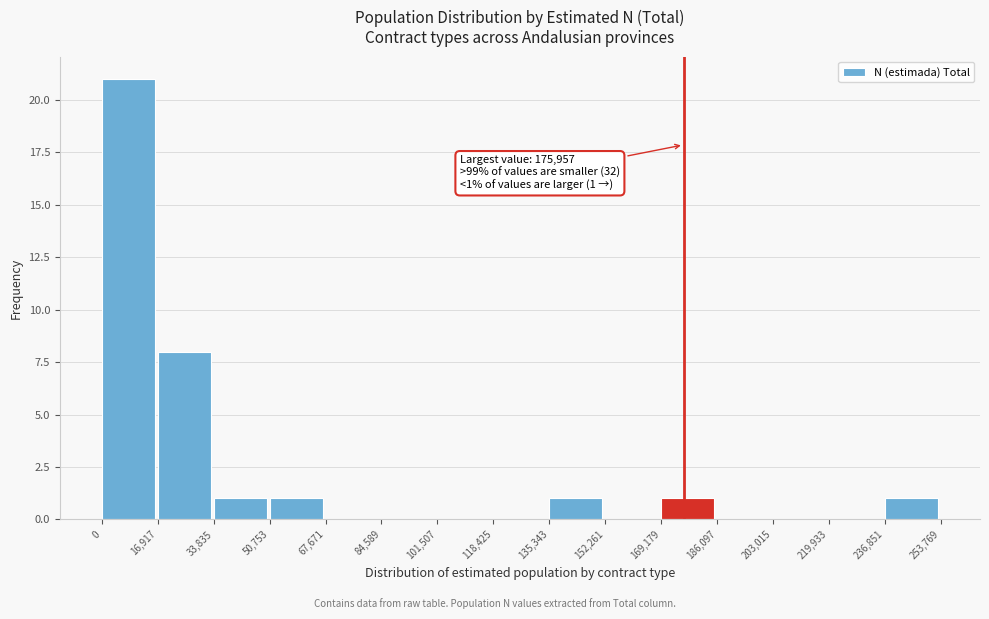

Over which range of the x-axis is the bar tallest?

0 to 16,917